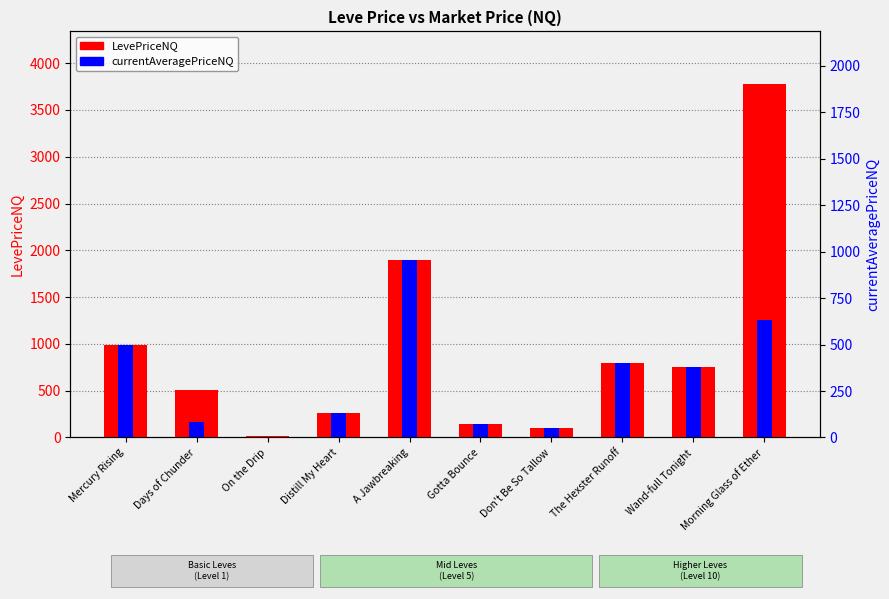

Which has a higher value, Distill My Heart or Mercury Rising?

Mercury Rising